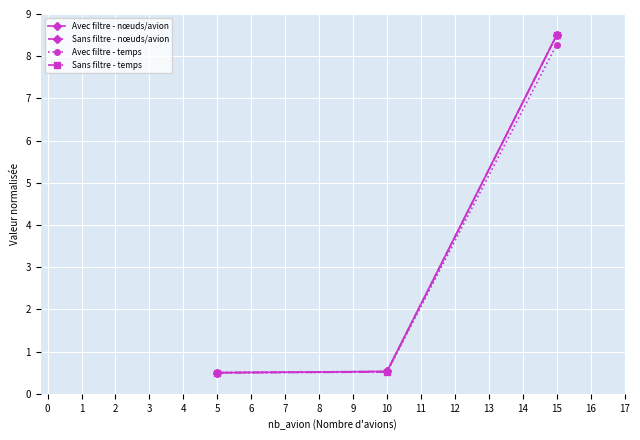

Is this an area chart (filled region under the line)?

No